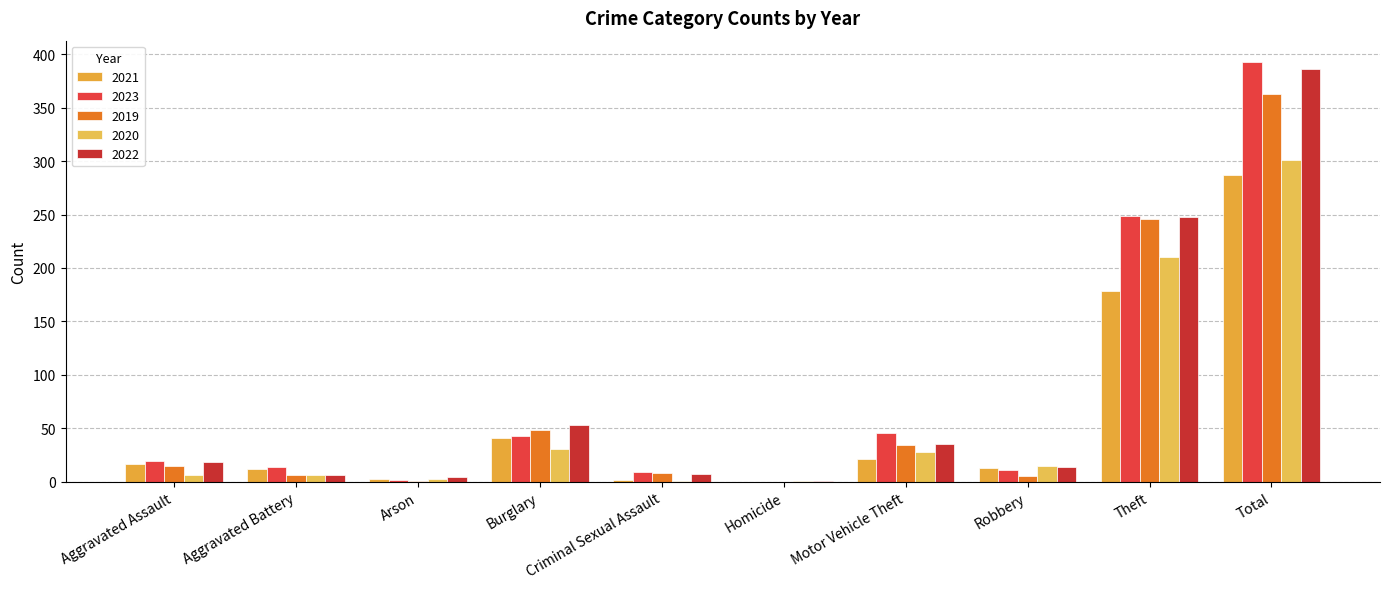

Where does the 2022 series first go above 18?

Burglary